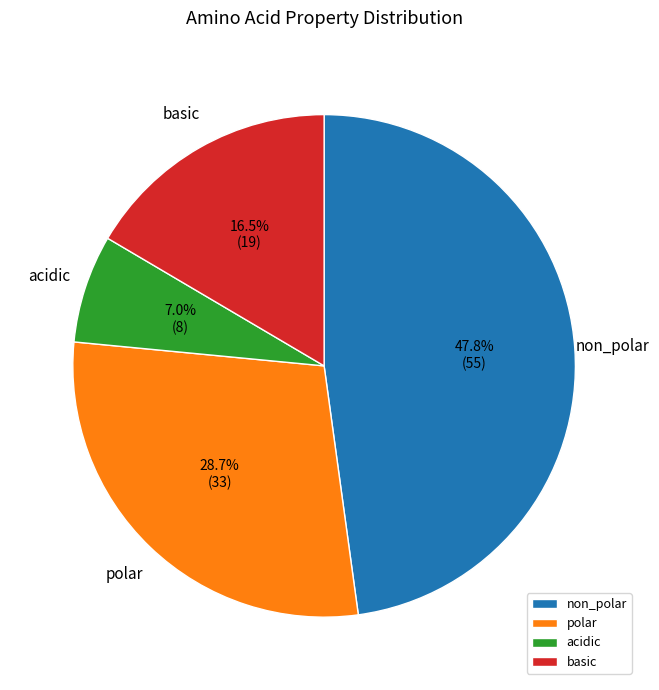

To the nearest percent, what is the average slice percentage?

25%